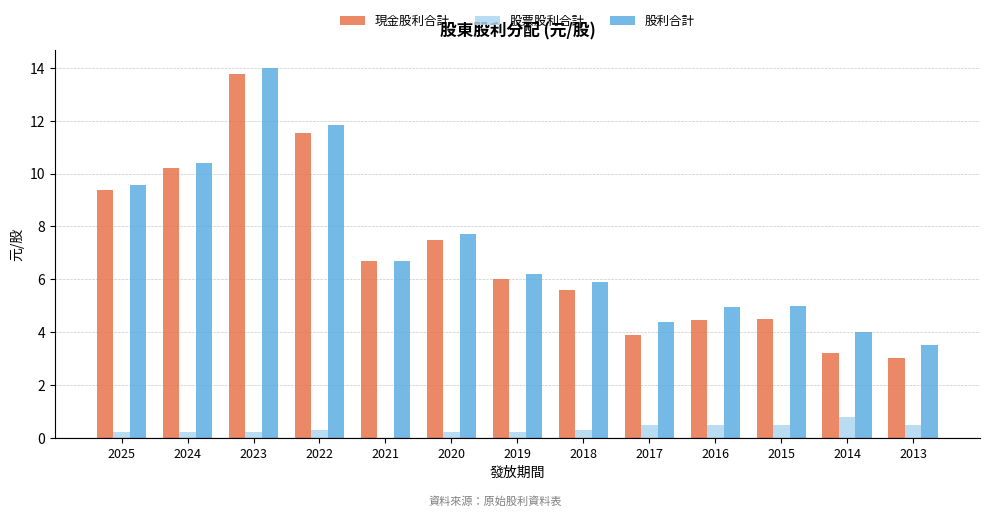

What is the highest value of the 股利合計 series?

14.0